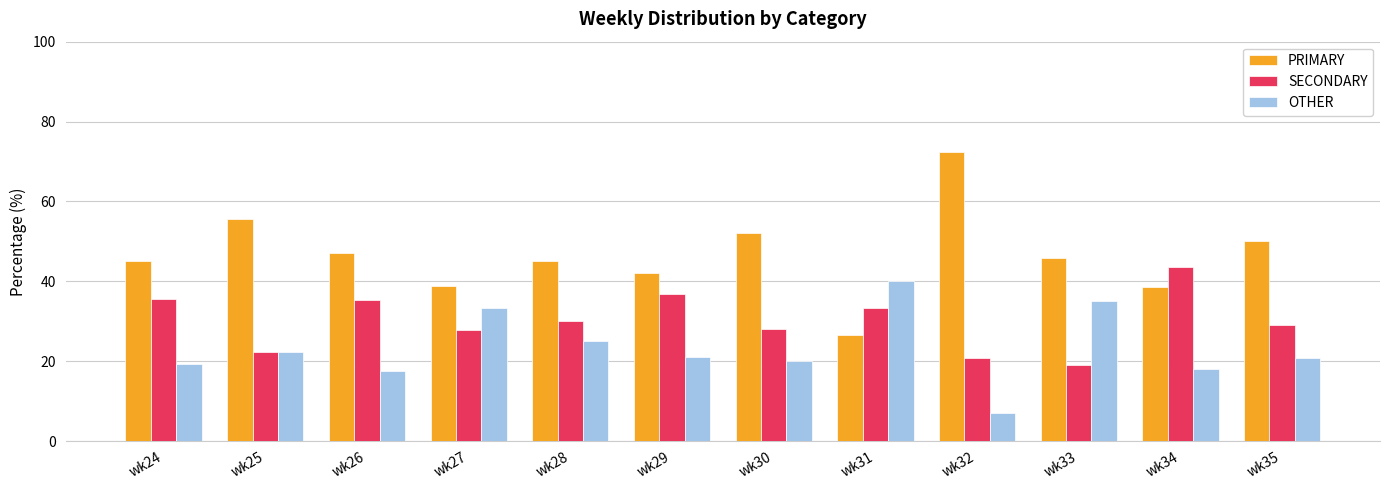

What is the approximate value of SECONDARY at wk26?

35.3